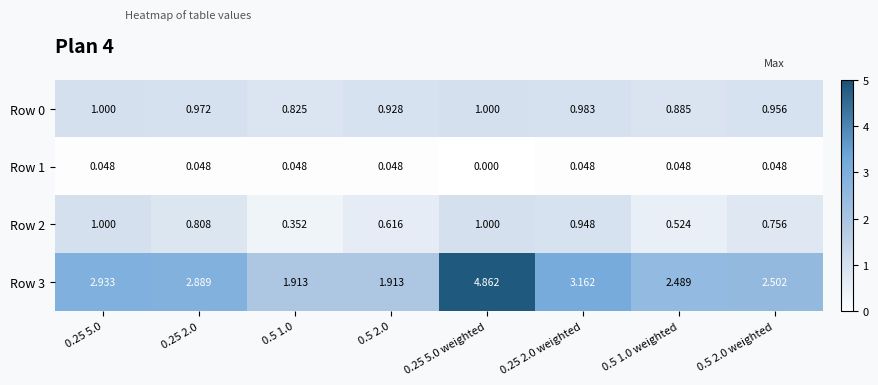

Is the value of Row 3 at 0.25 2.0 greater than the value of Row 1 at 0.5 1.0?

Yes